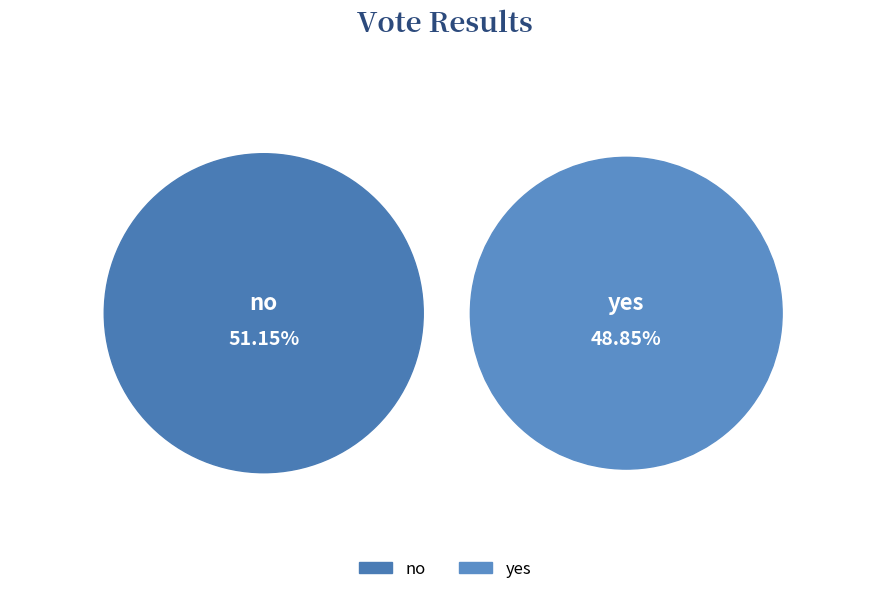

True or false: no accounts for 39% of the total.

False